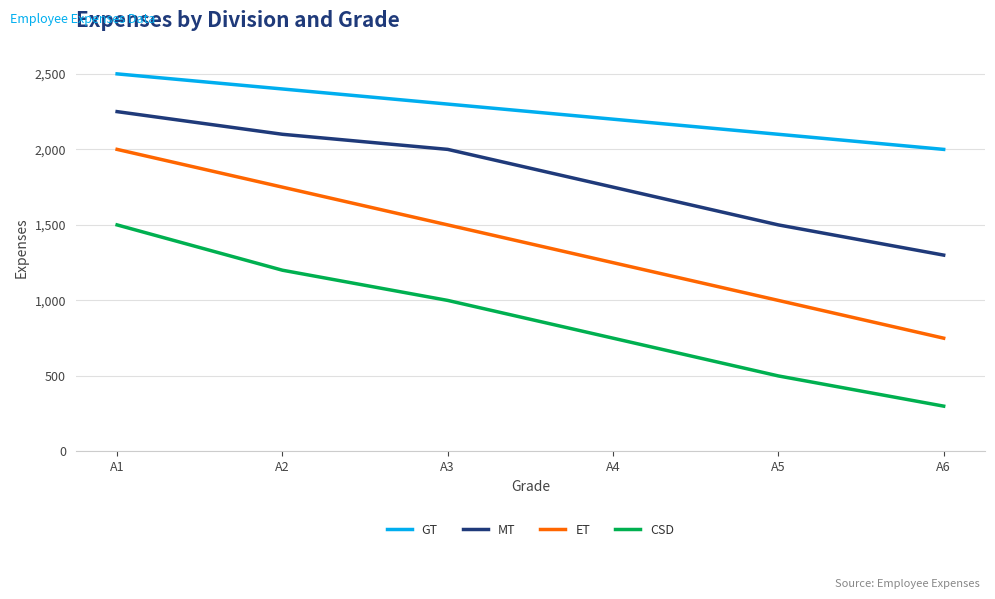

What is the difference between the CSD values at A4 and A6?

450